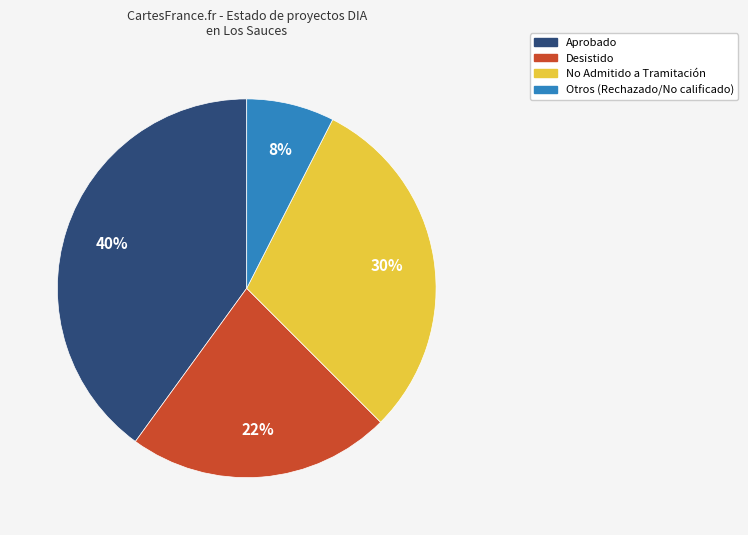

Is there a majority slice in this chart?

No